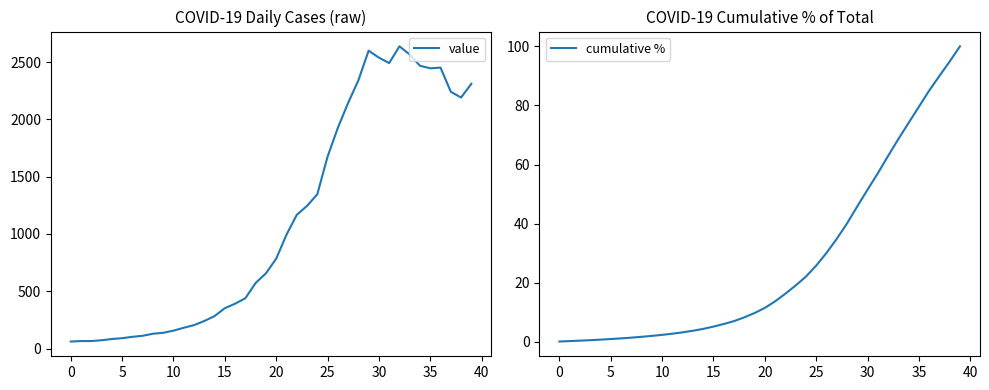

Which series has the largest range (max minus min)?

value